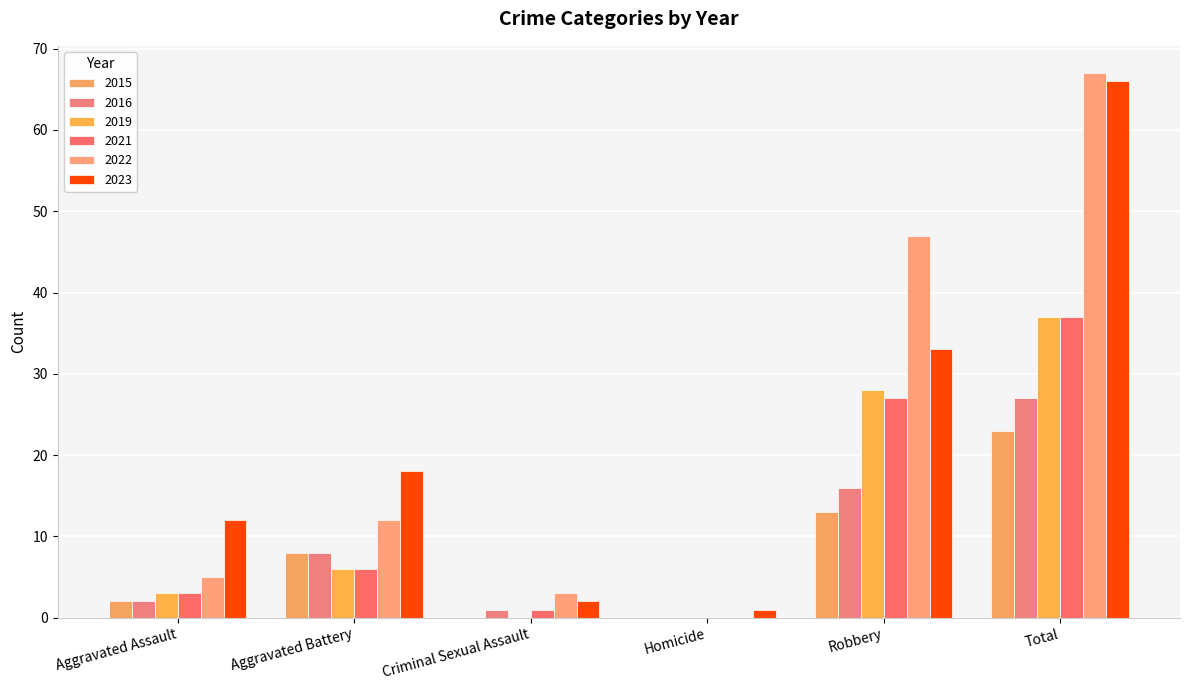

Which series has the largest total across all categories?

2022